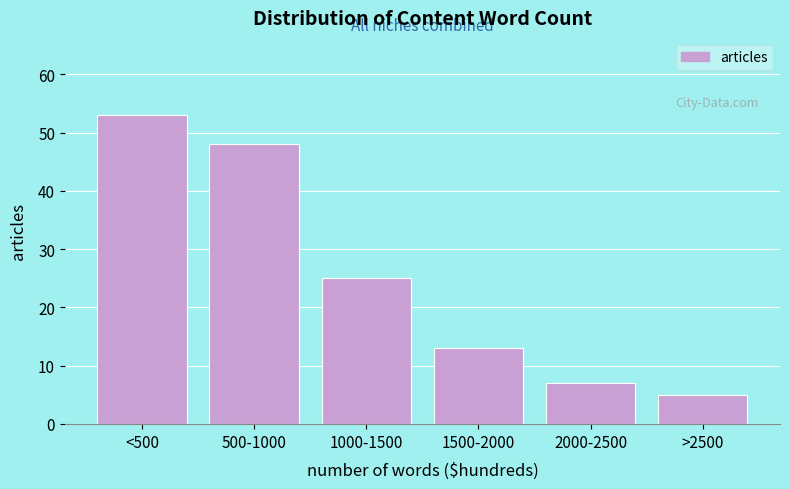

Reading left to right, extract all data points from this chart.

53	48	25	13	7	5